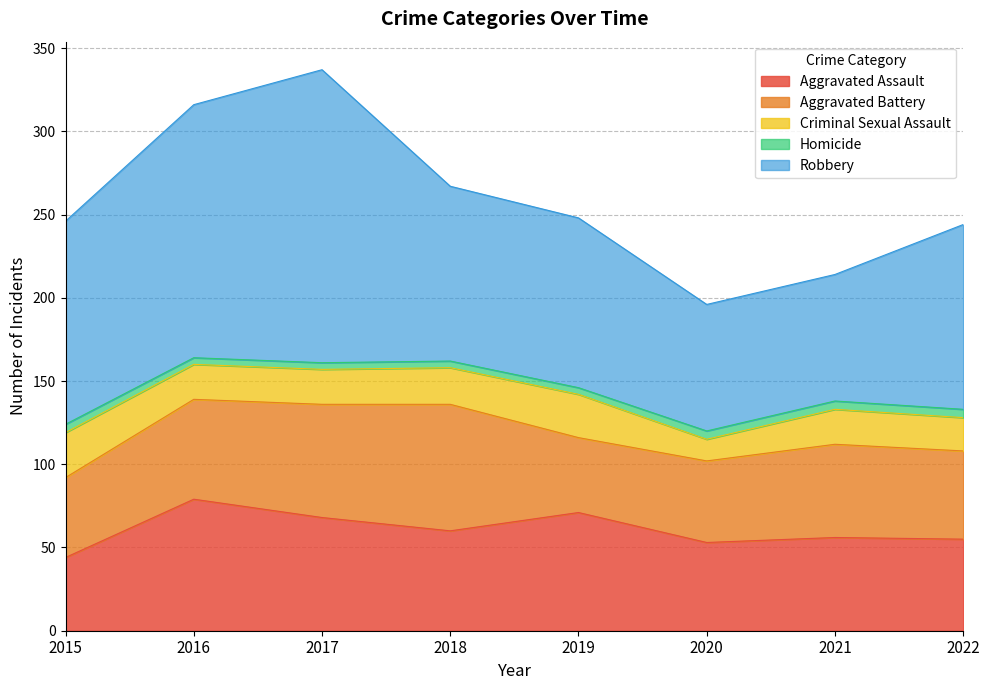

Which category has the highest value across all series?

2017